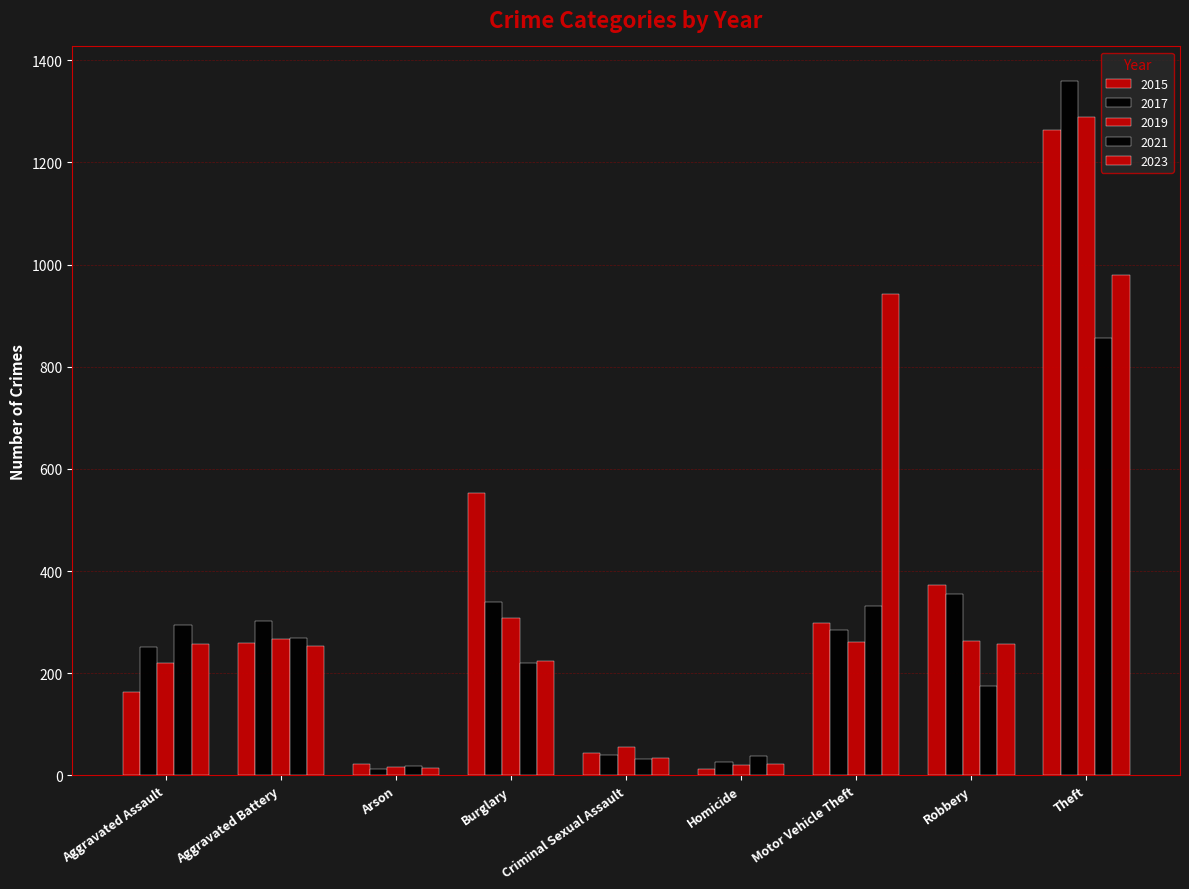

The 2023 series shows 979 at Theft. True or false?

True